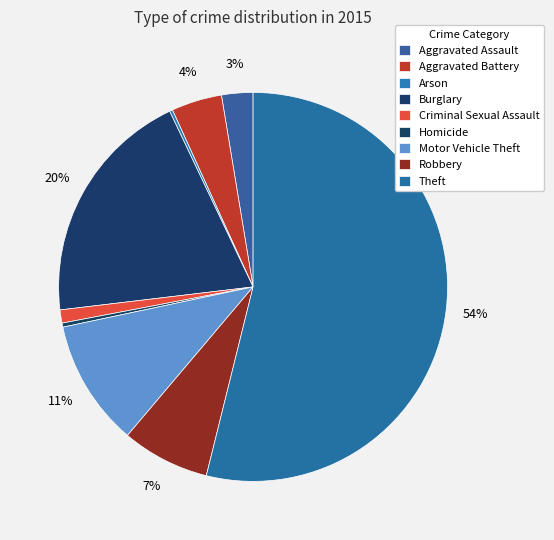

Which has a higher value, Theft or Arson?

Theft